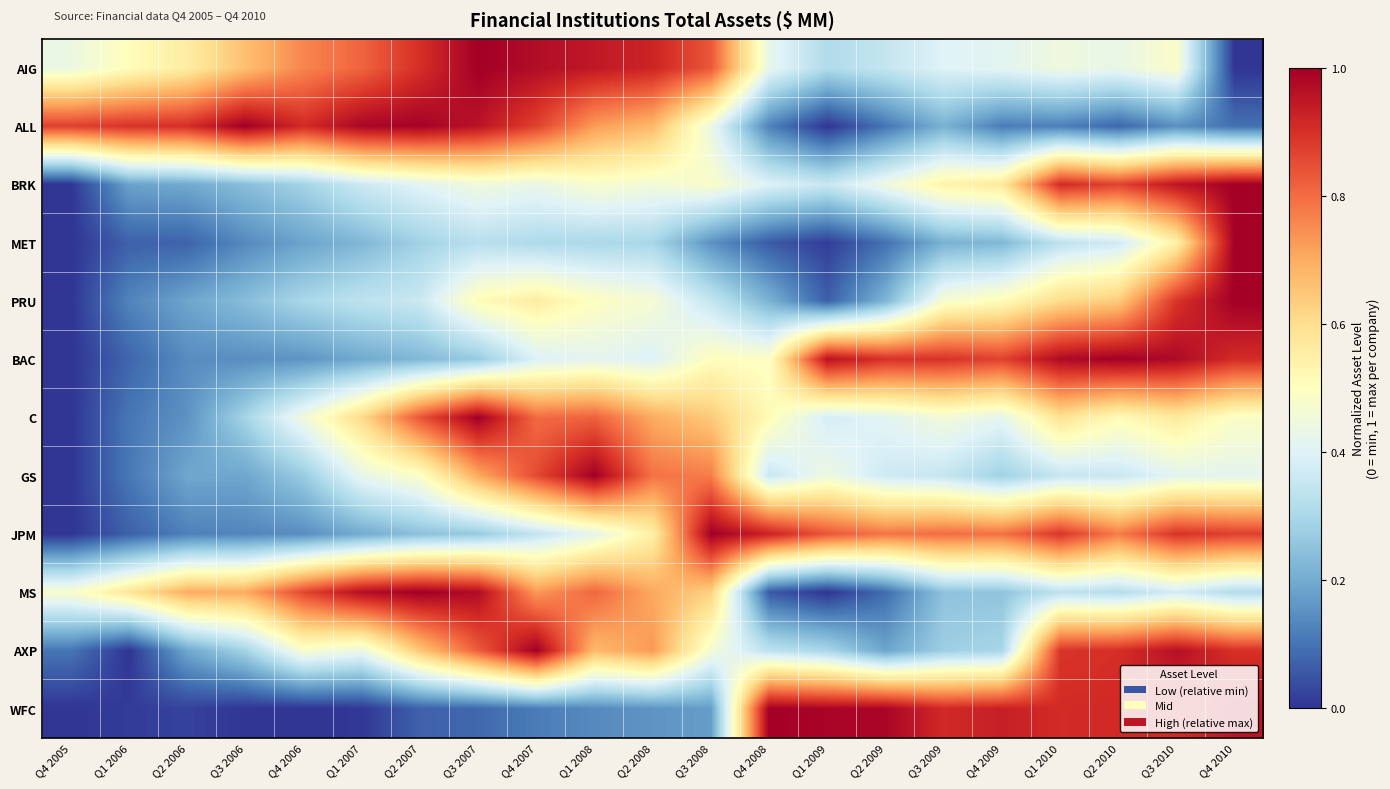

Which has a higher value, Q4 2009 or Q1 2008?

Q1 2008